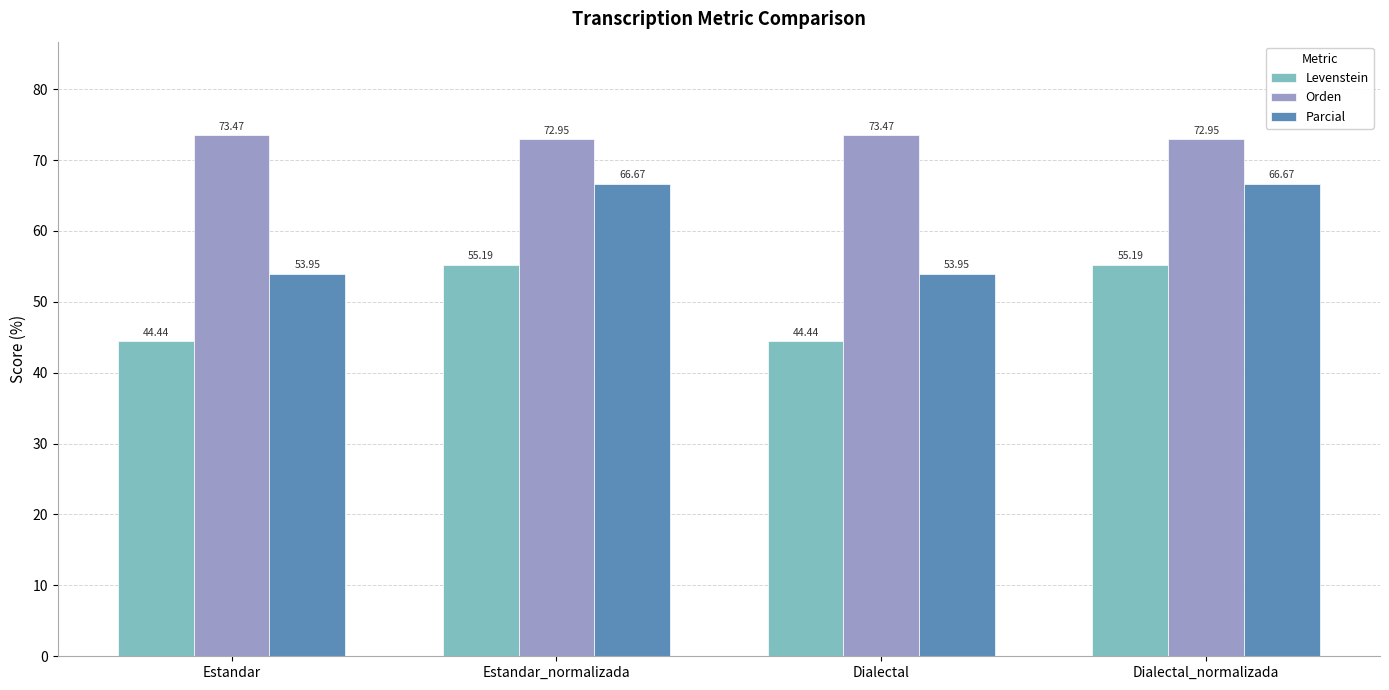

What is the lowest value of the Orden series?

73.0